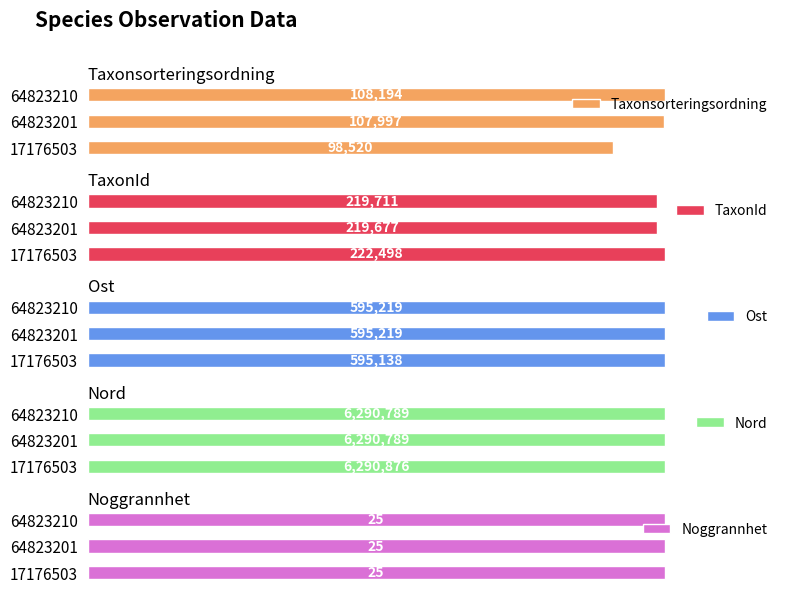

How many groups of bars are there?

3